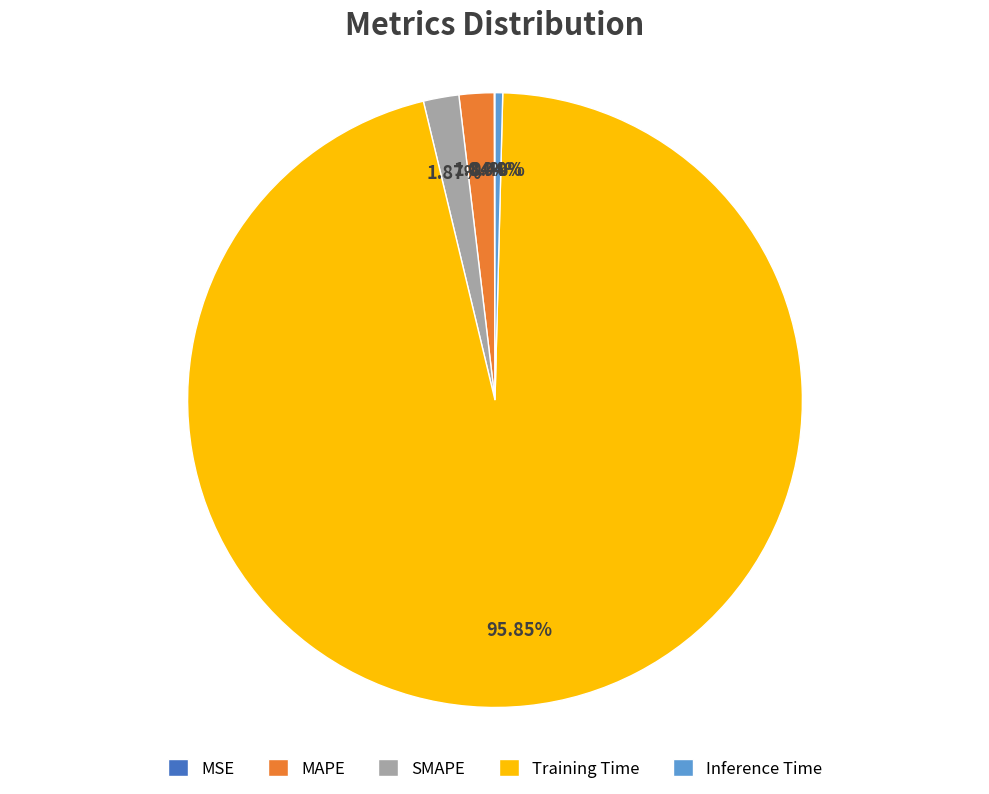

Combined, do MAPE and Inference Time account for over 50%?

No